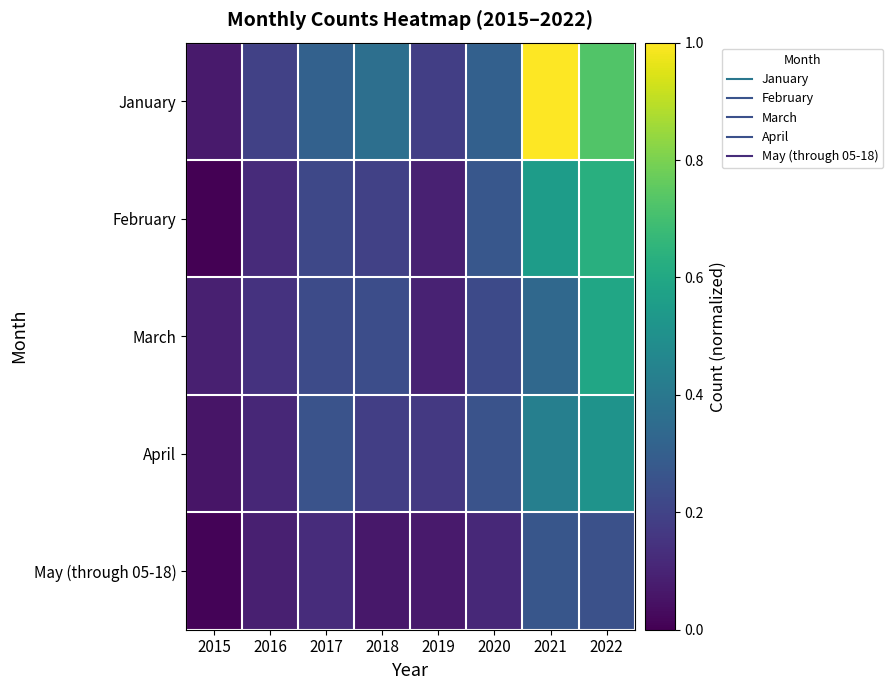

What is the total value across all series at 2017?

1.1